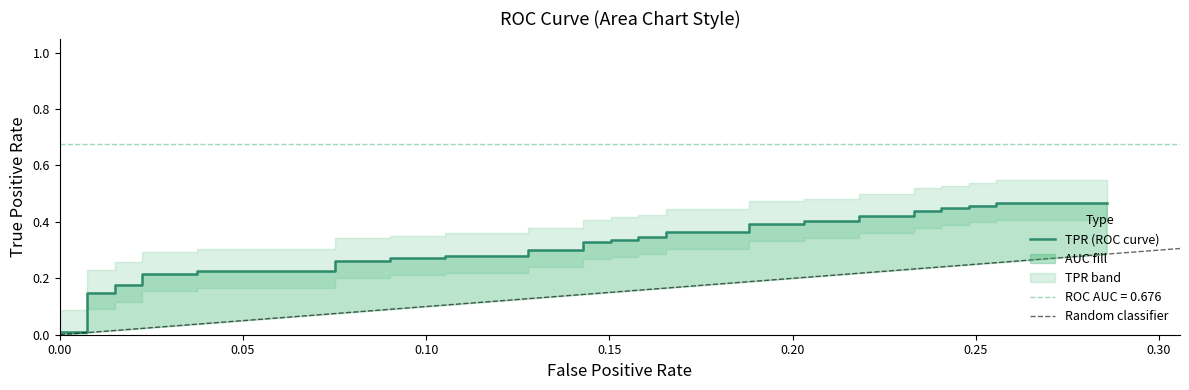

What is the value of the 16th point from the left?

0.3